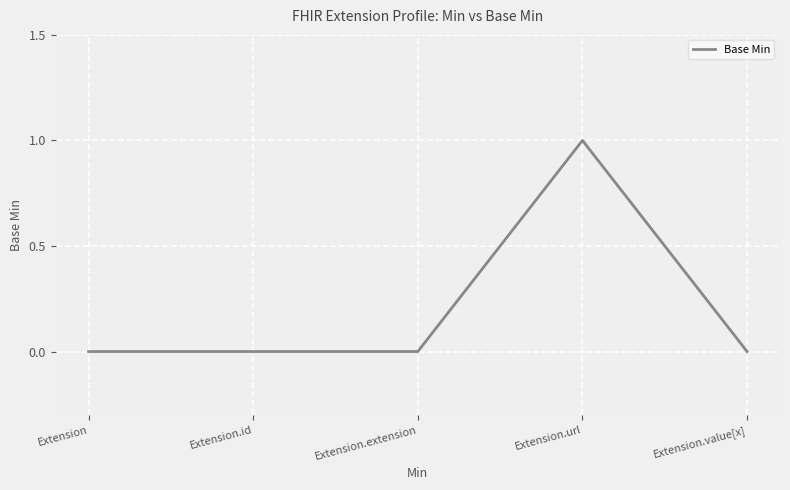

True or false: the data shows 0 at Extension.extension.

True